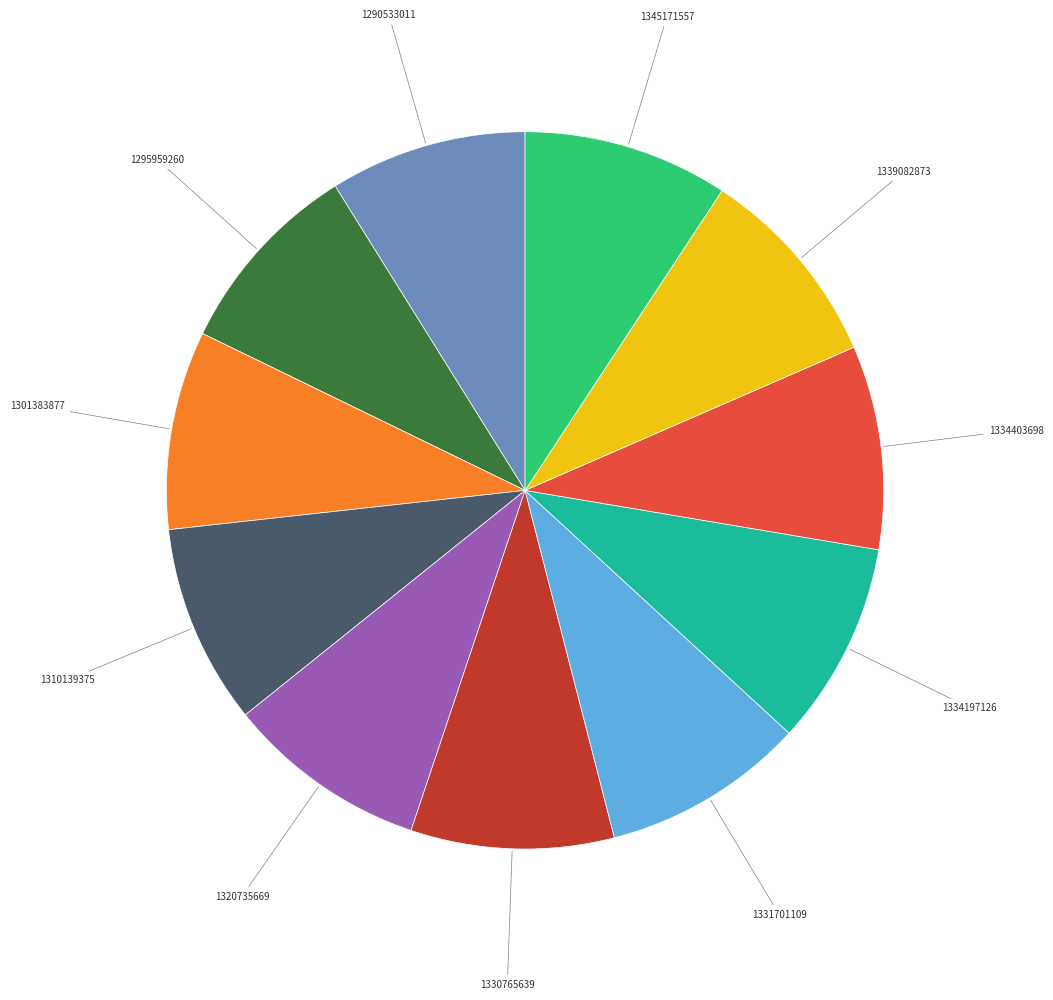

What is the ratio of the value at 1301383877 to the value at 1310139375?

1.0